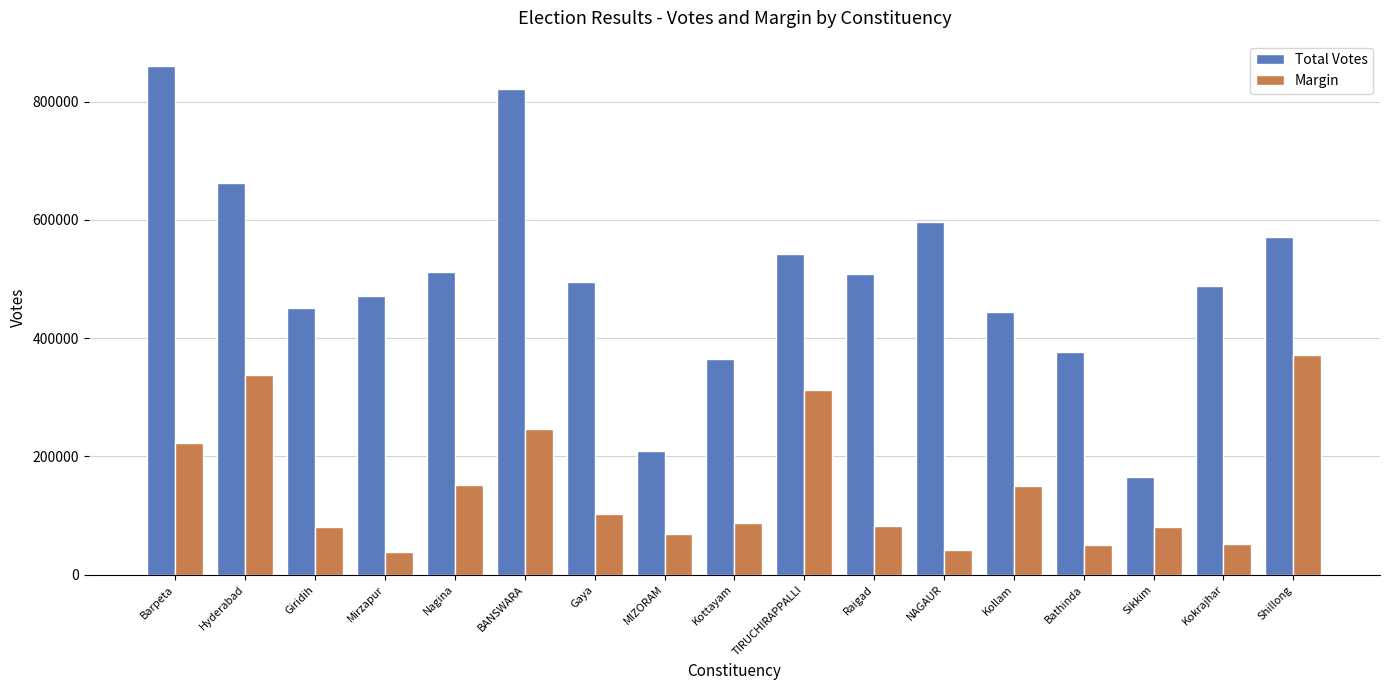

Rank the series by their average value, from lowest to highest.

Margin, Total Votes